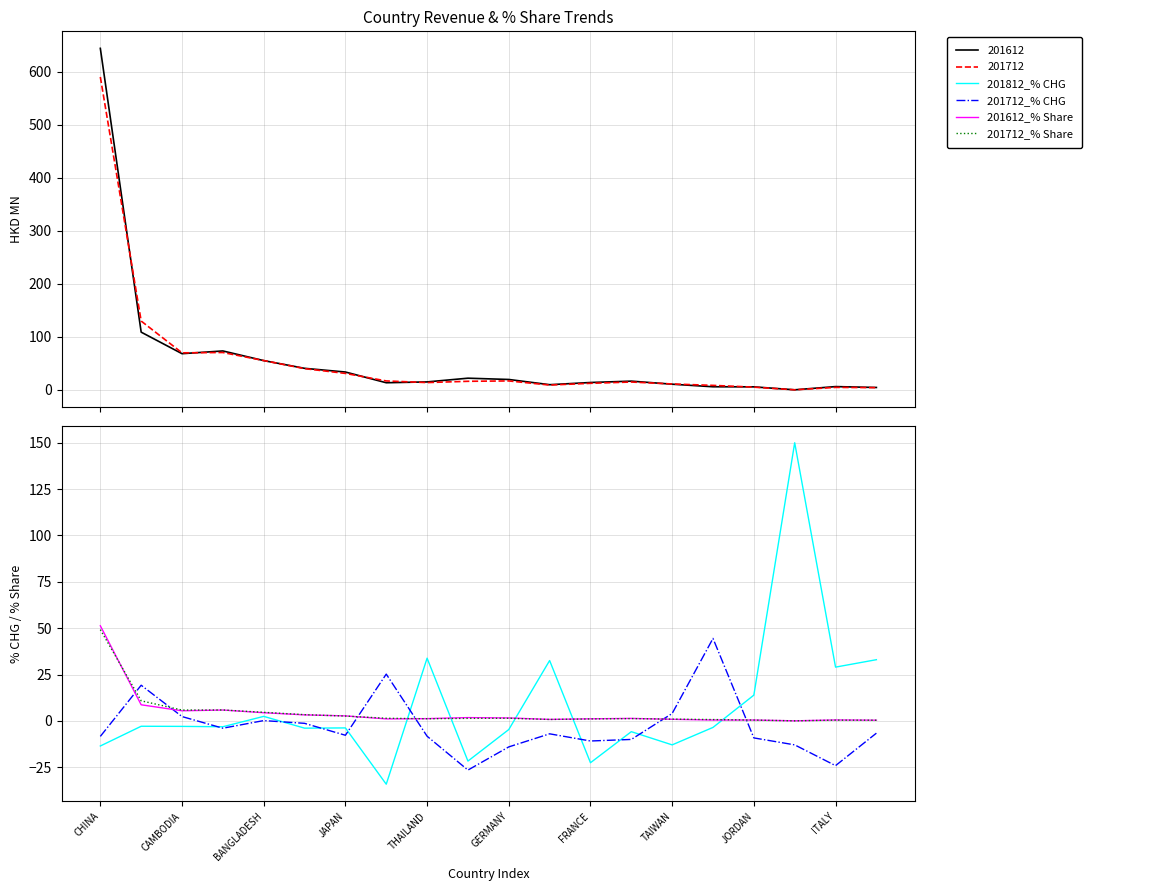

What is the label of the 9th point from the right?

11